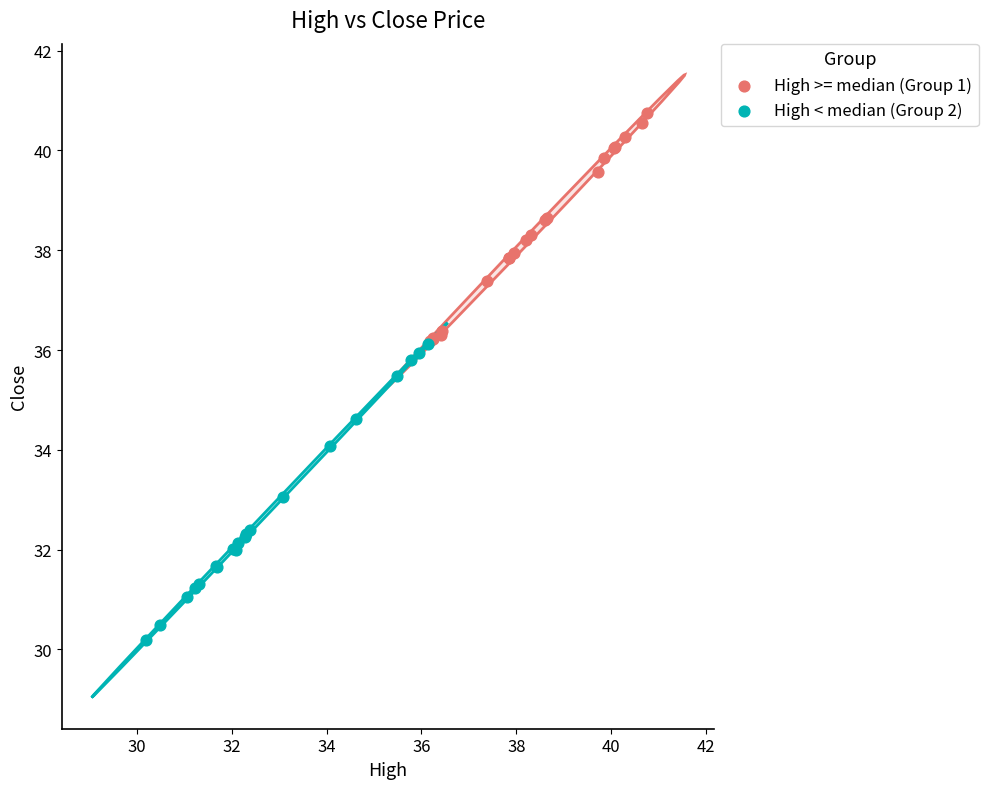

Which series reaches the minimum Y coordinate?

High < median (Group 2)